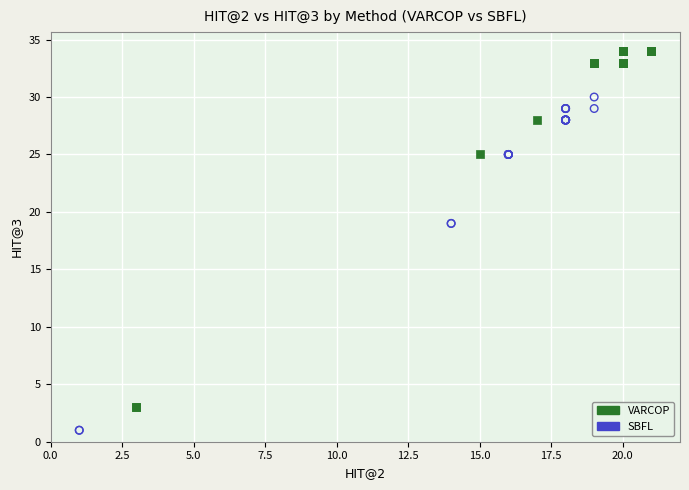

Which series reaches the maximum Y coordinate?

VARCOP